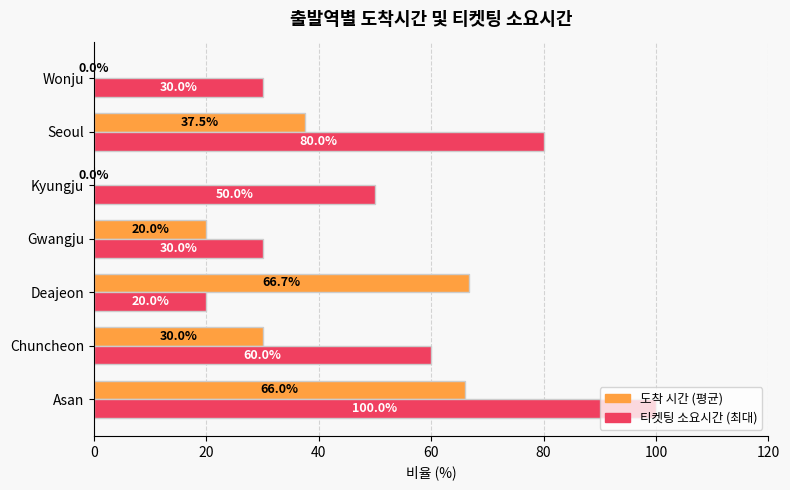

Where is 티켓팅 소요시간 (최대) nearest to the value 60?

Chuncheon